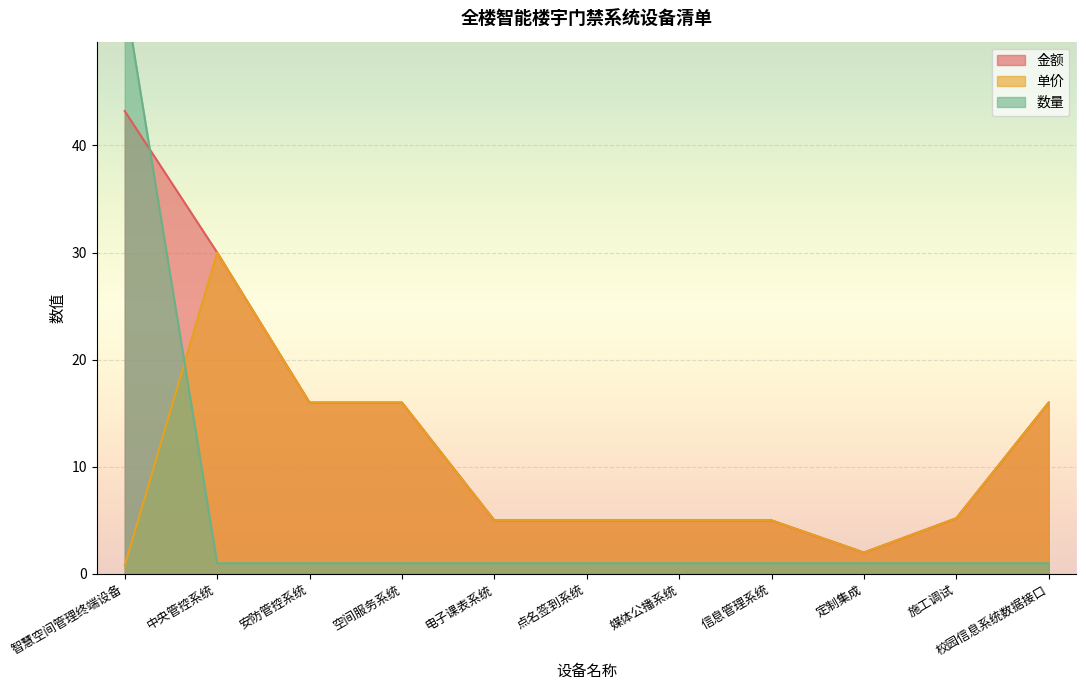

What is the label of the 6th point from the right?

点名签到系统